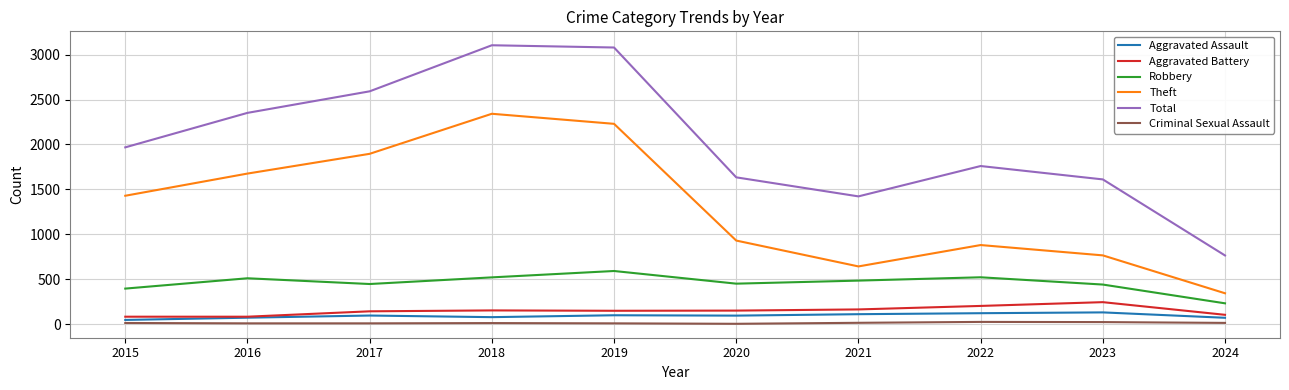

Between 2016 and 2020, which series saw the biggest shift?

Theft